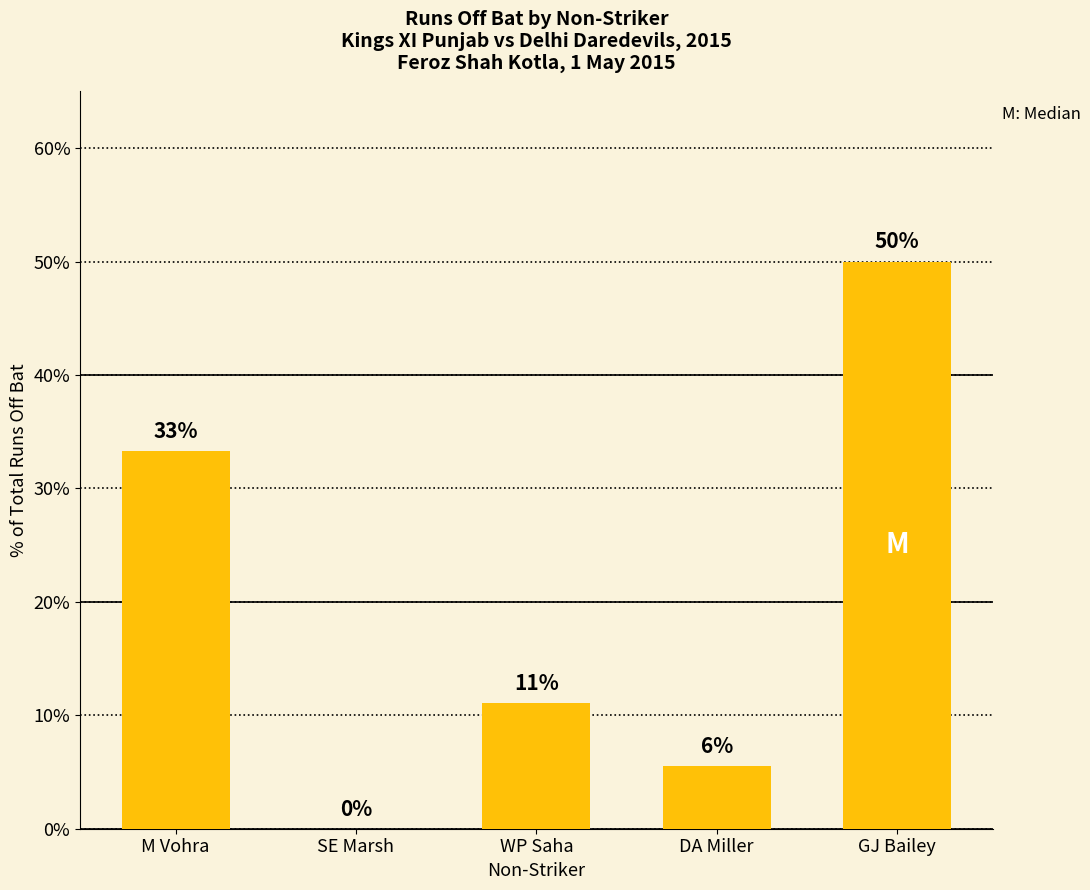

Are the bars horizontal?

No